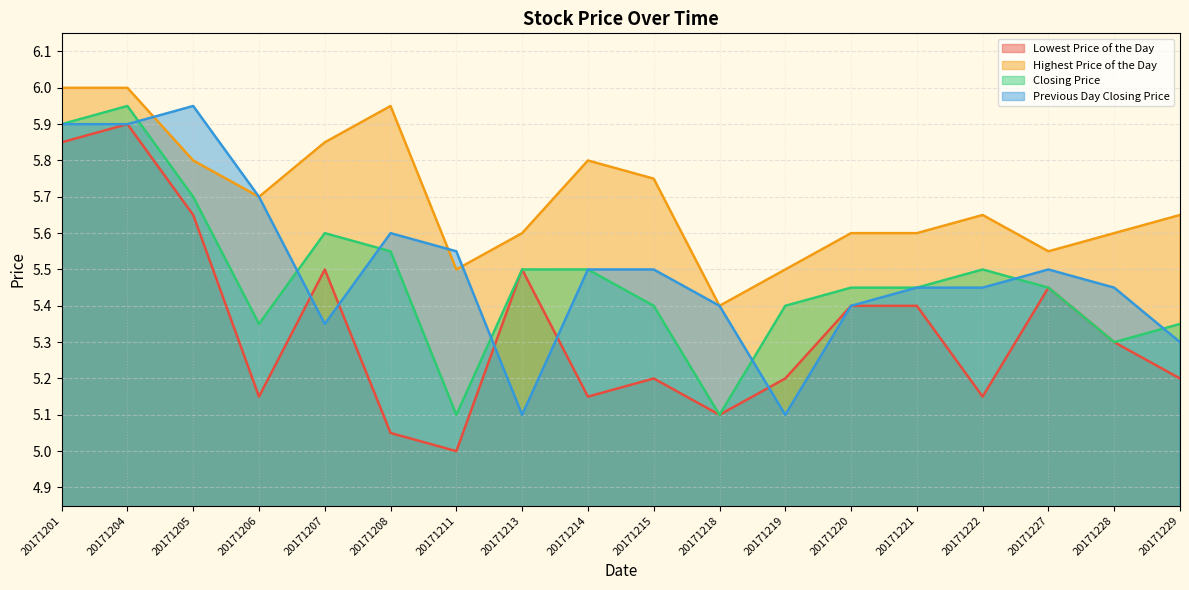

What are all the series names shown in the legend?

Lowest Price of the Day, Highest Price of the Day, Closing Price, Previous Day Closing Price